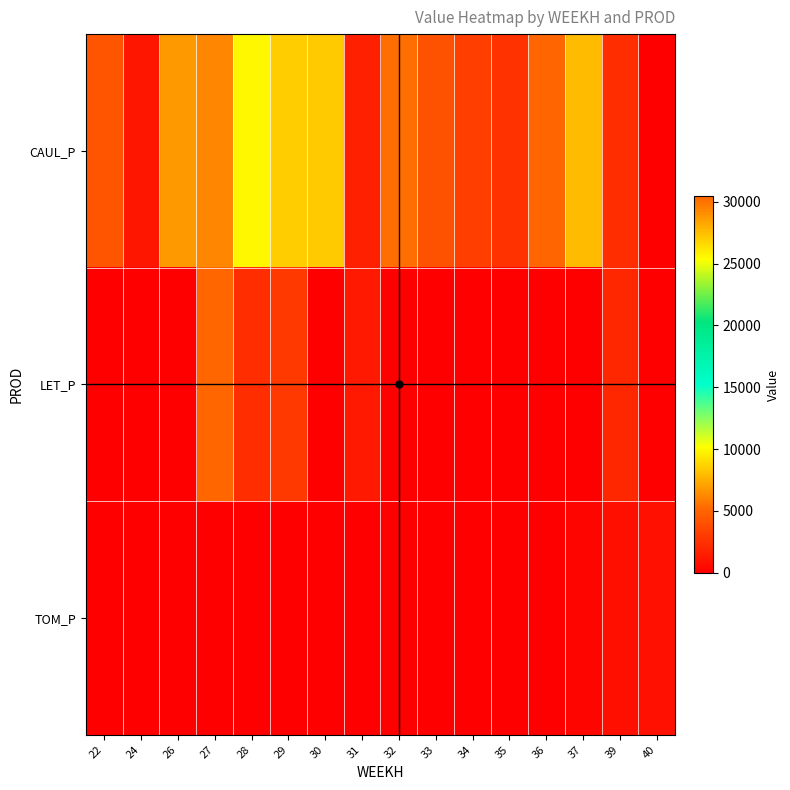

Rank the series by their average value, from lowest to highest.

TOM_P, LET_P, CAUL_P